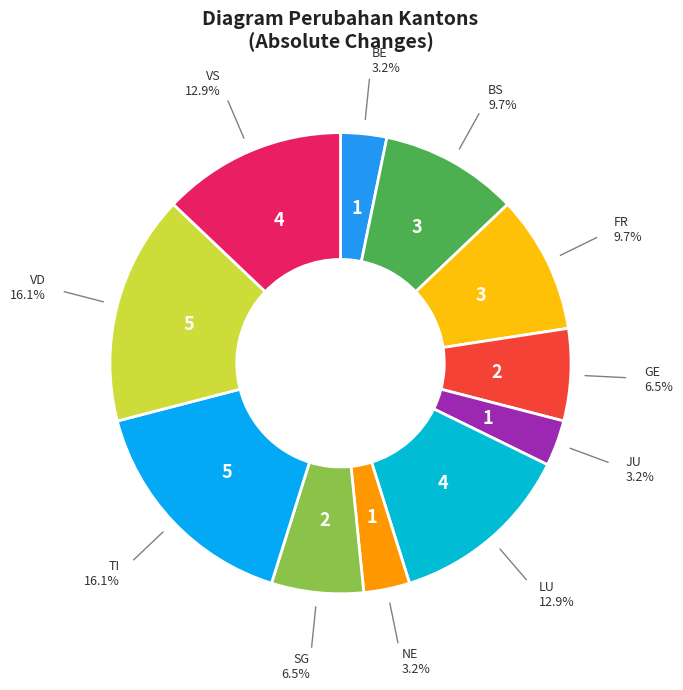

Approximately how many times larger is the value at FR compared to VD?

0.6